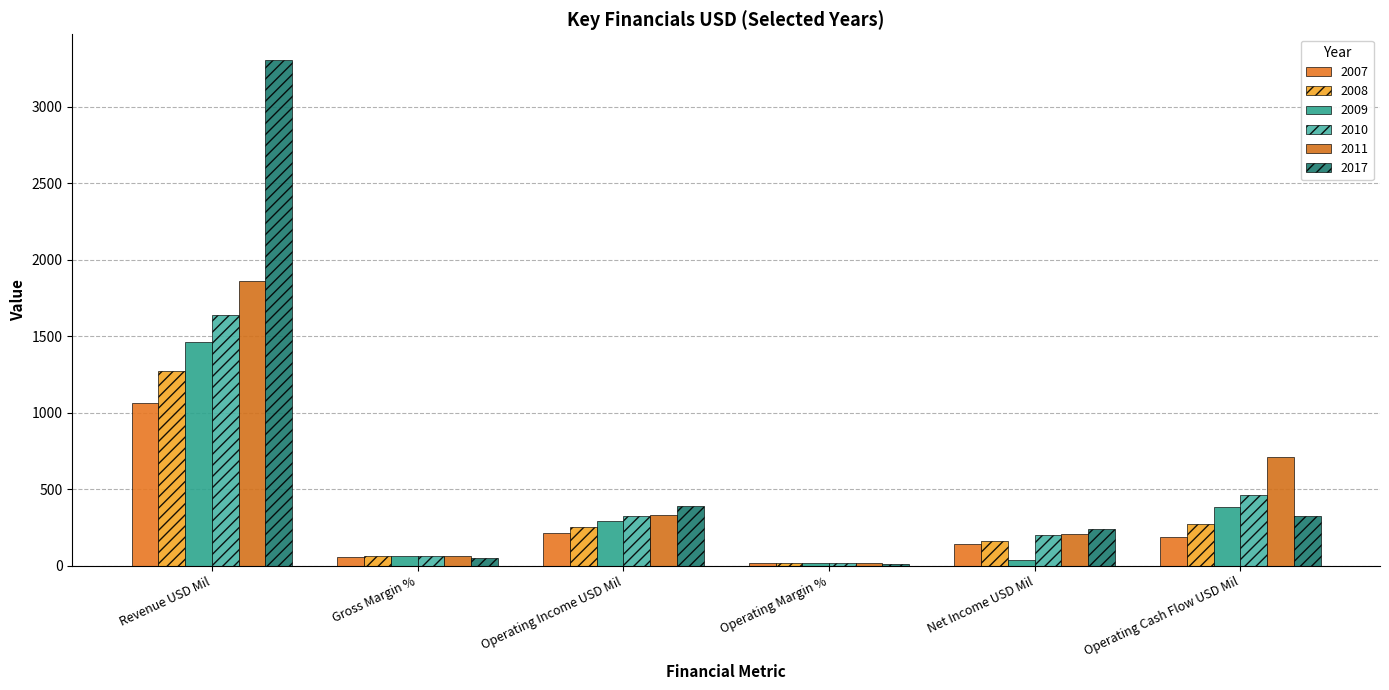

What is the approximate value of 2017 at Operating Margin %?

11.8